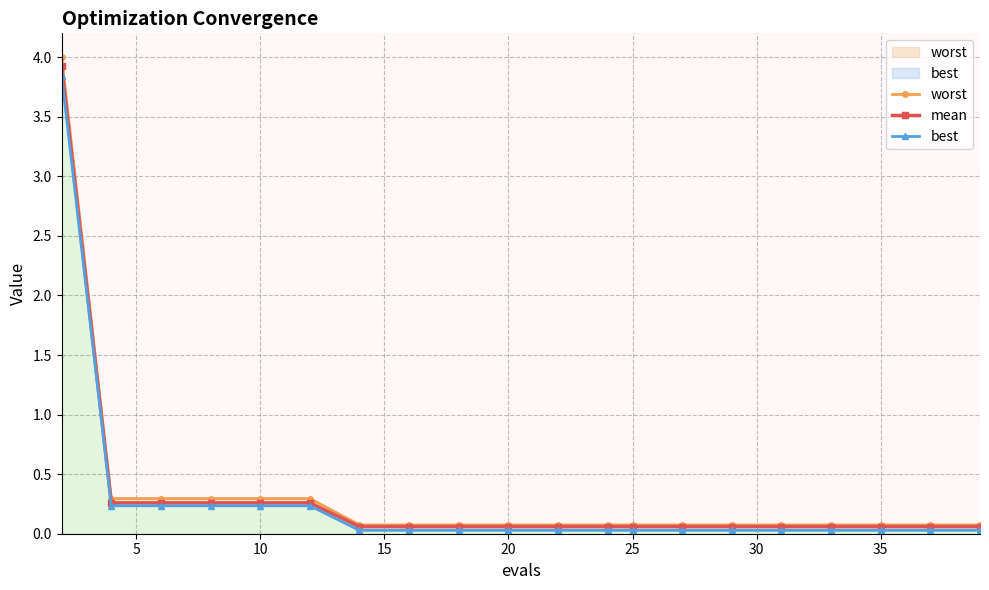

True or false: mean and worst cross at least once.

False